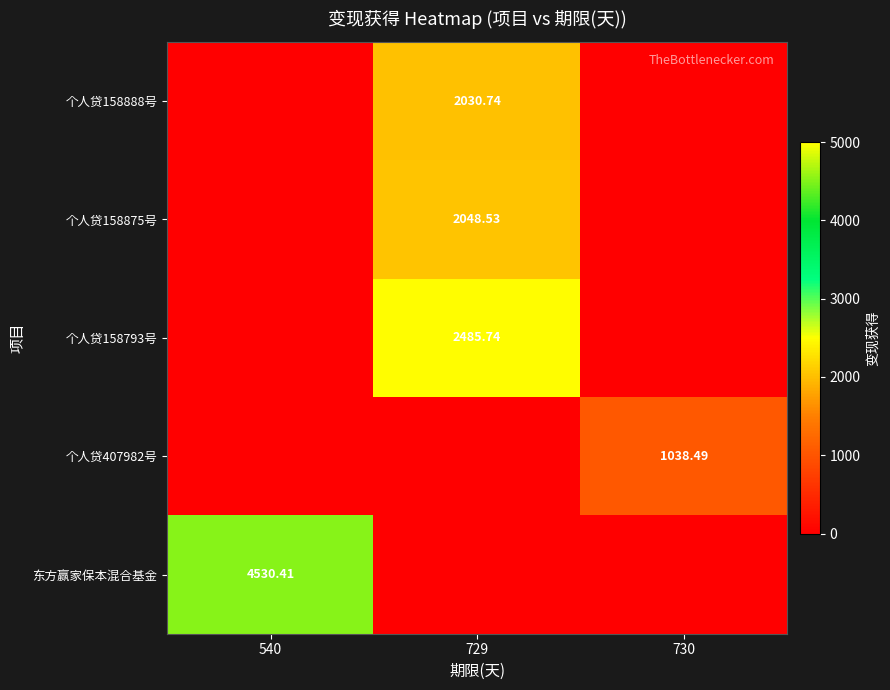

What is the total value across all series at 540?

4530.4